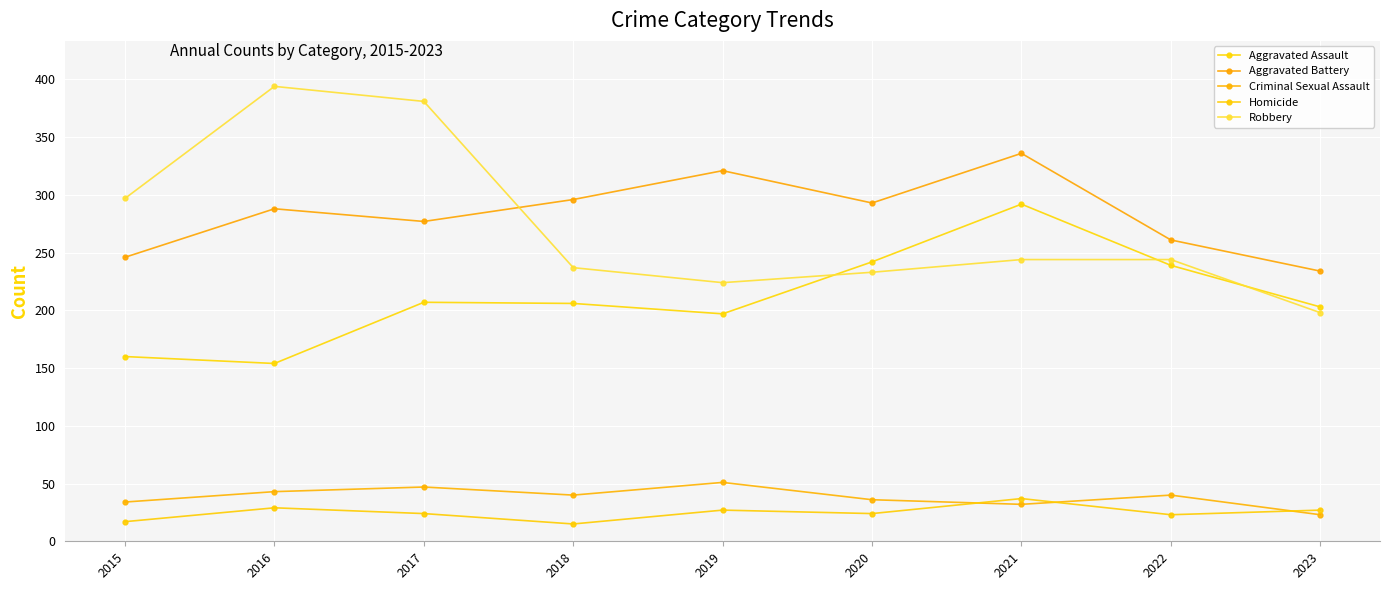

What are all the series names shown in the legend?

Aggravated Assault, Aggravated Battery, Criminal Sexual Assault, Homicide, Robbery